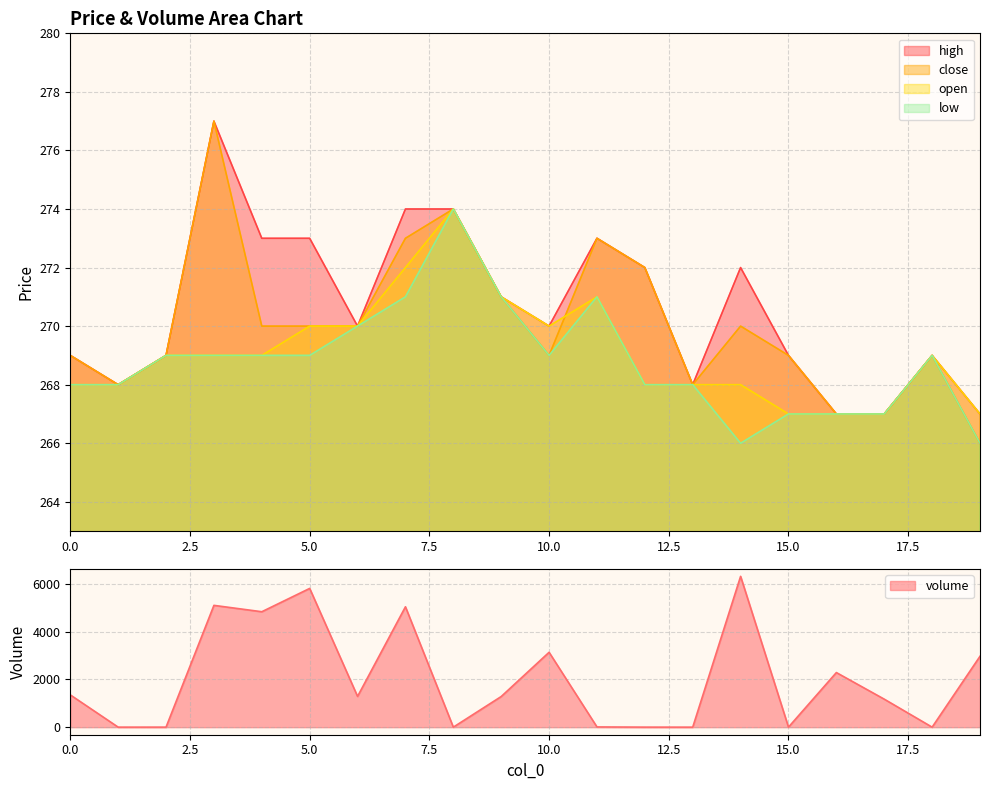

True or false: open and high cross at least once.

False